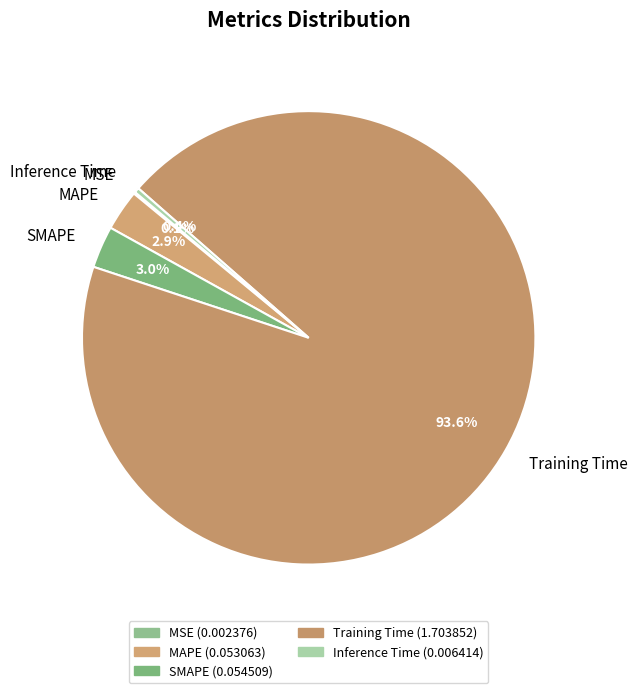

What percentage is NOT represented by SMAPE?

97.0%